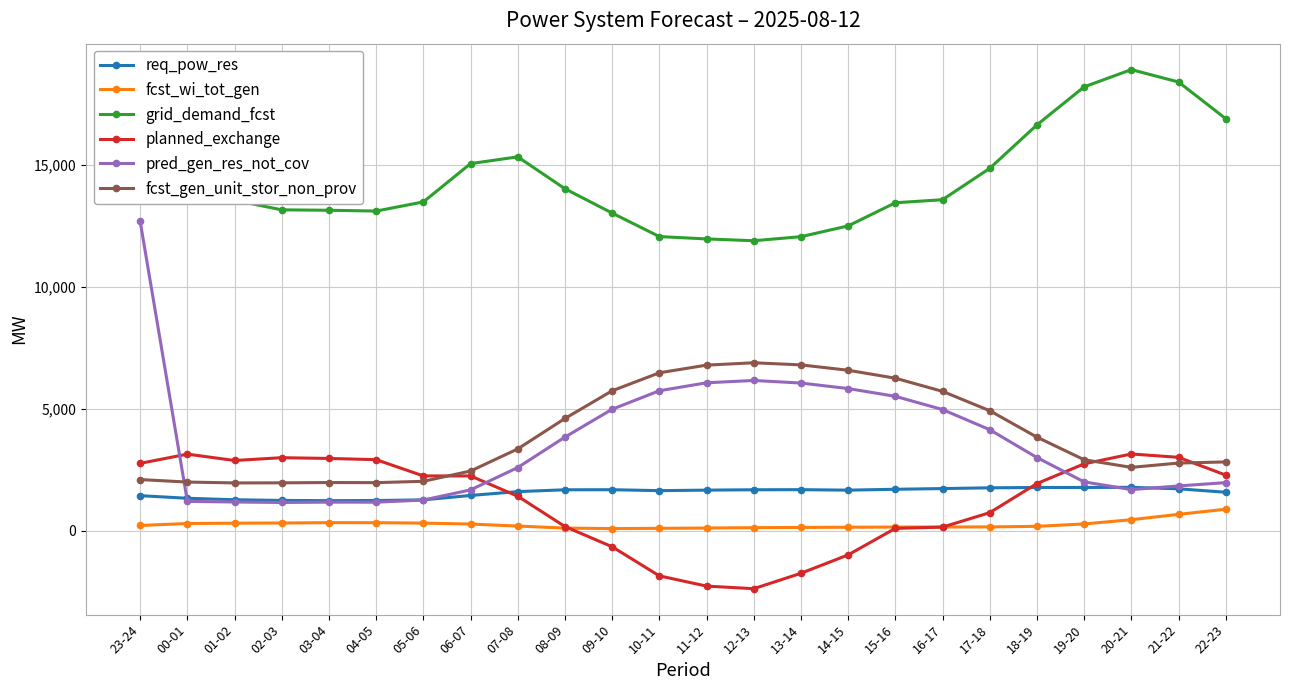

Which series has the largest total across all categories?

grid_demand_fcst